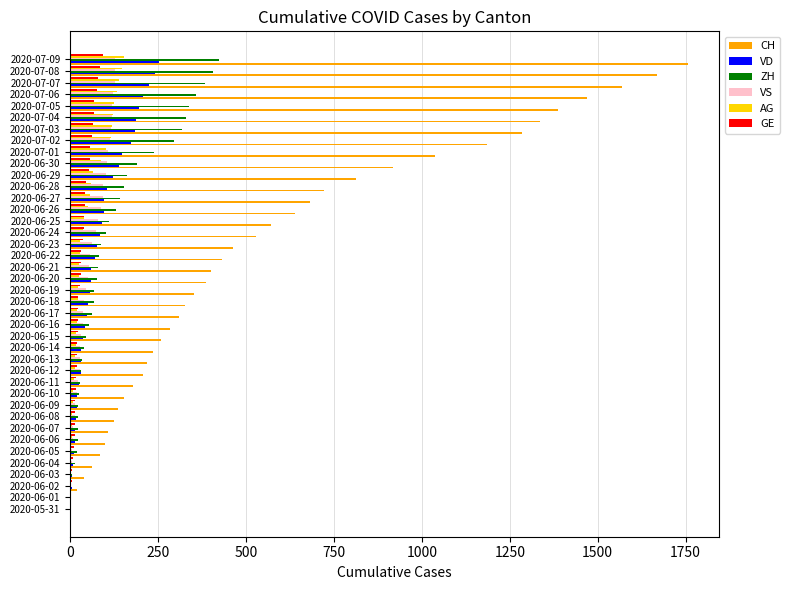

Is the value of AG at 2020-06-04 greater than the value of VS at 2020-07-07?

No